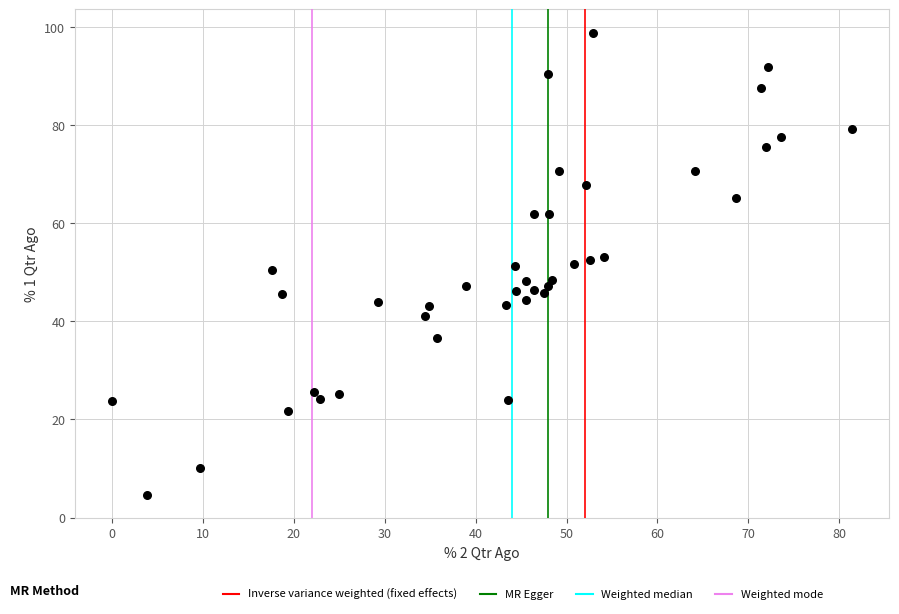

What is the range of Y values (max minus min)?

94.3